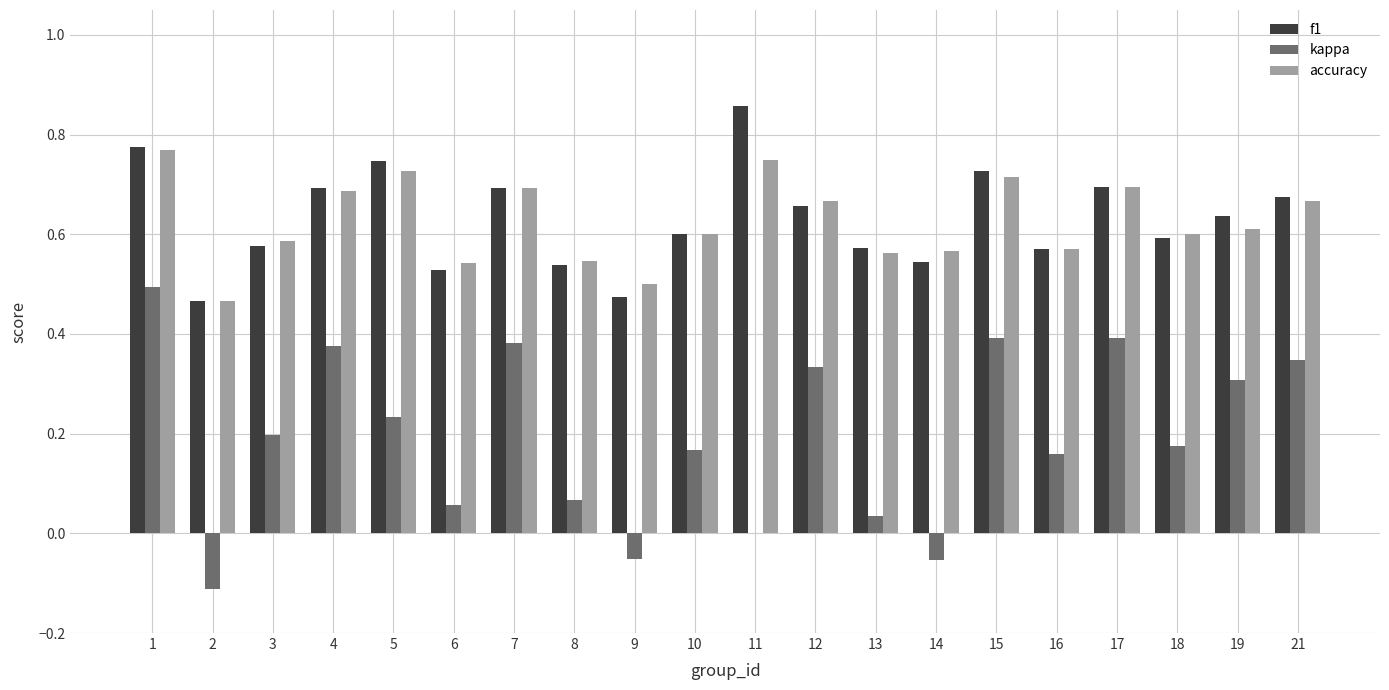

What is the sum of the accuracy values at 13 and 9?

1.1